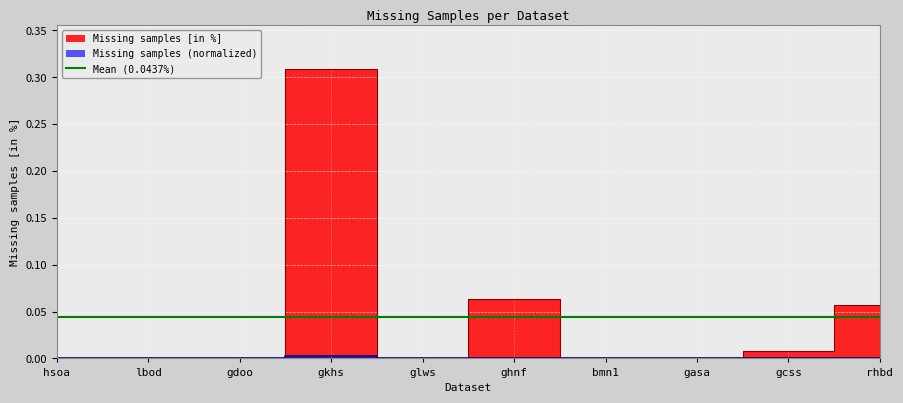

What is the spread (max minus min) of values at ghnf?

0.1